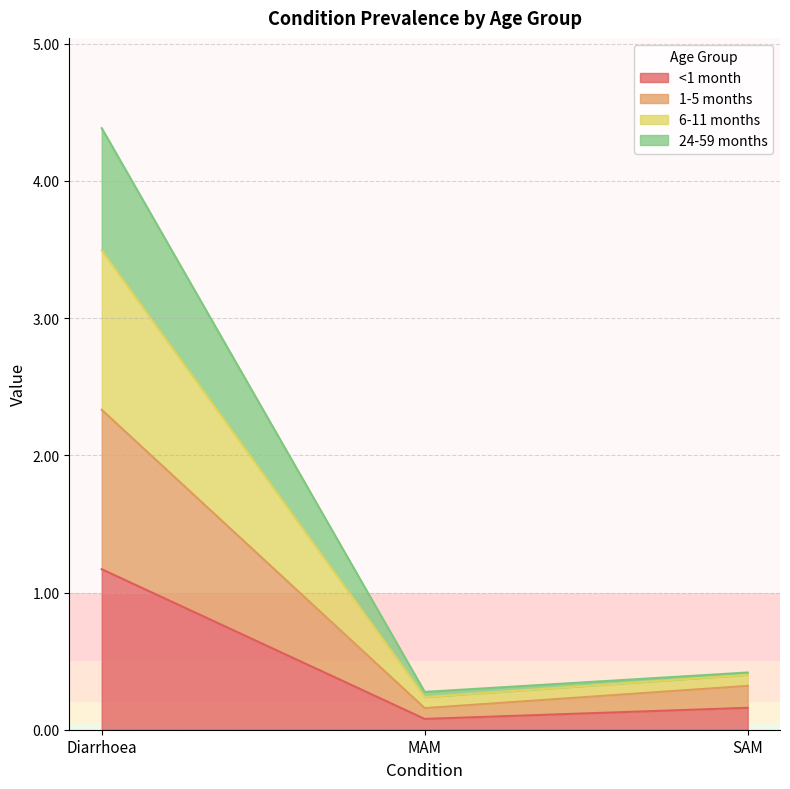

What value does the <1 month series have at Diarrhoea?

1.2